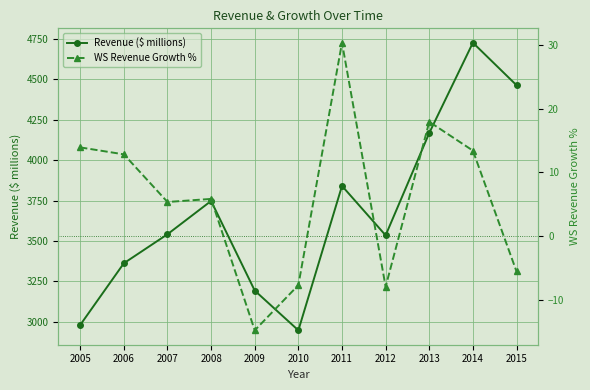

Is the value of Revenue ($ millions) at 2005 greater than the value of WS Revenue Growth % at 2014?

Yes